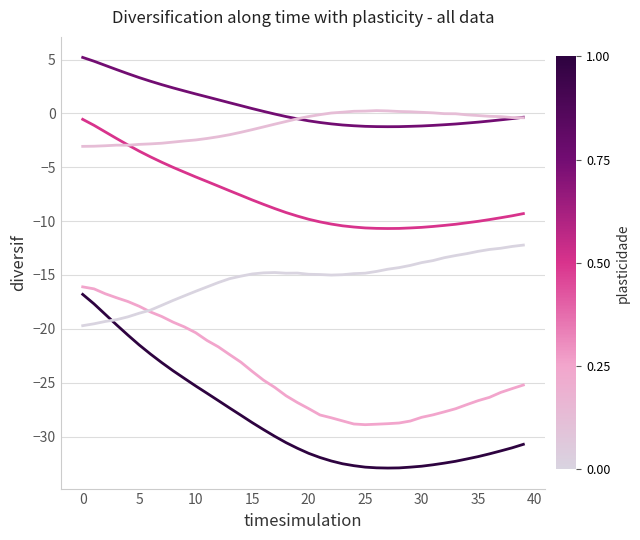

How many lines are shown in the chart?

6